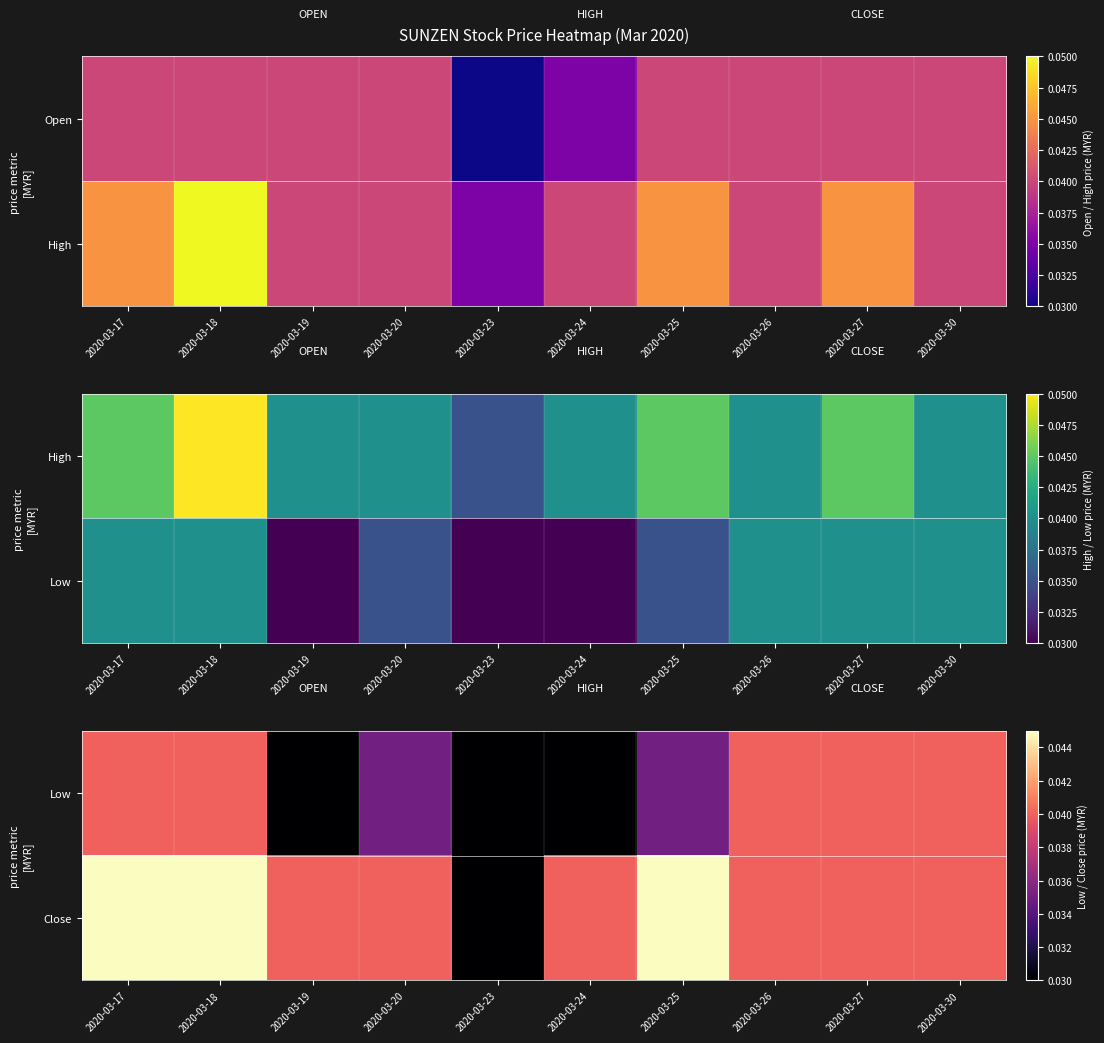

What is the sum of the Low values at 2020-03-19 and 2020-03-24?

0.1